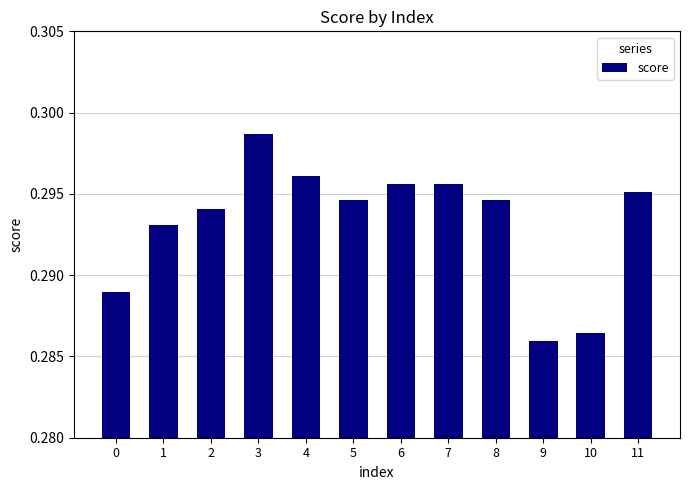

The value at 5 is 0.5. True or false?

False